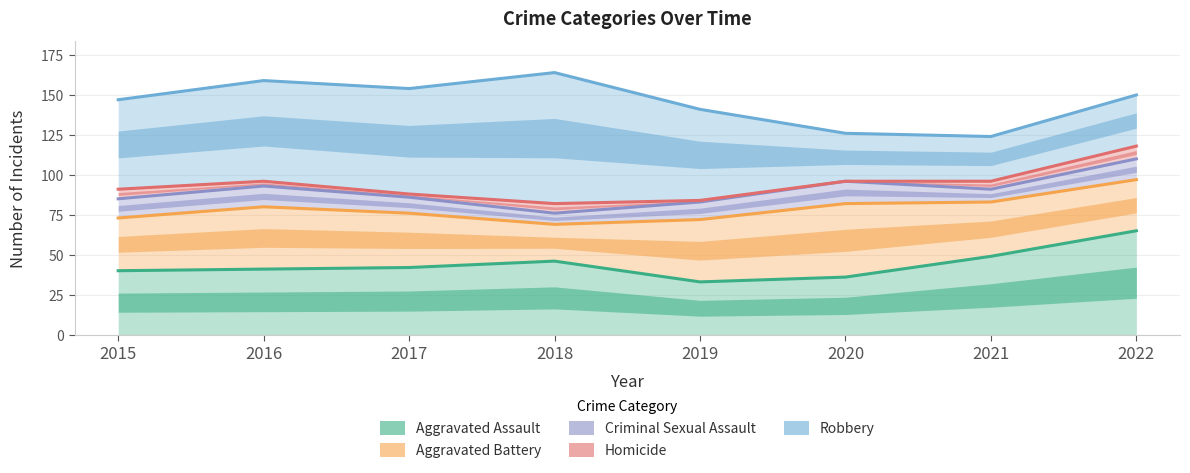

Reading right to left, extract all data points from this chart.

Aggravated Assault: 65	49	36	33	46	42	41	40
Aggravated Battery: 97	83	82	72	69	76	80	73
Criminal Sexual Assault: 110	91	96	83	76	86	93	85
Homicide: 118	96	96	84	82	88	96	91
Robbery: 150	124	126	141	164	154	159	147